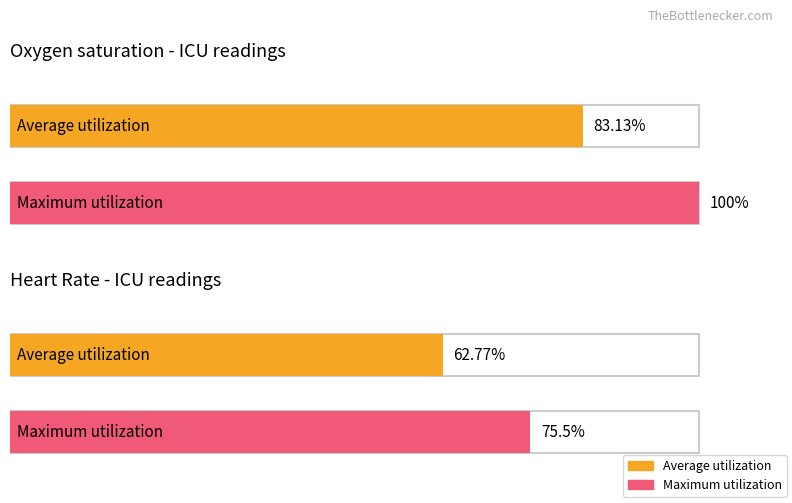

Reading left to right, list all the values displayed in this chart.

Average utilization: 83.1	62.8
Maximum utilization: 100.0	75.5